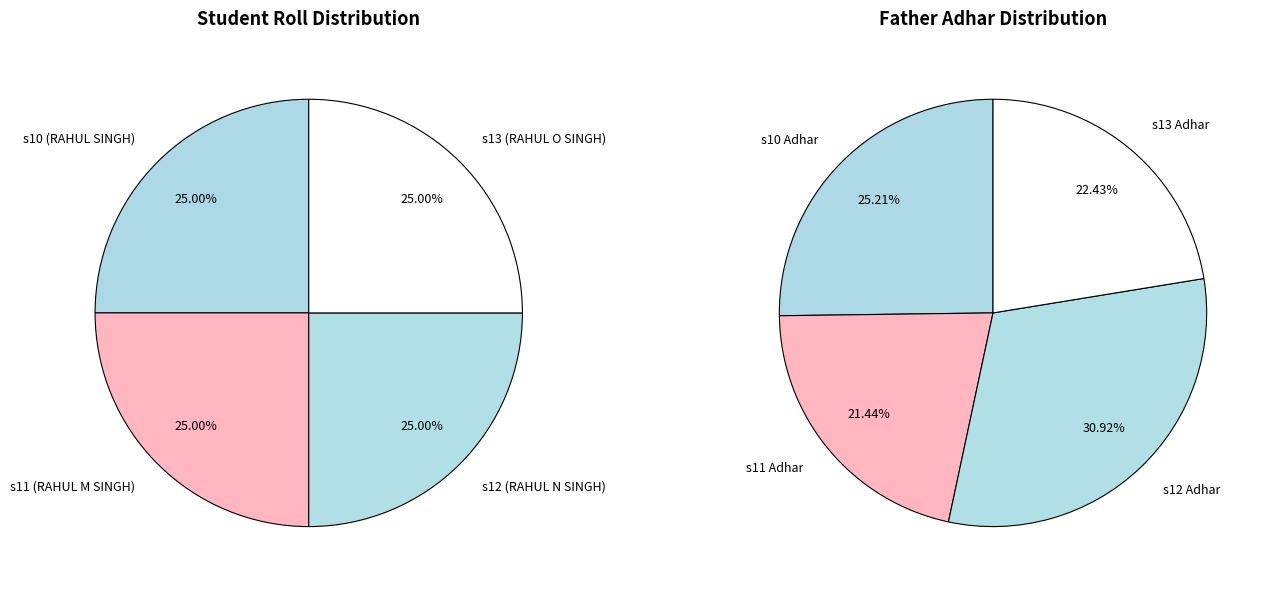

Combined, do 10 and 12 account for over 50%?

Yes